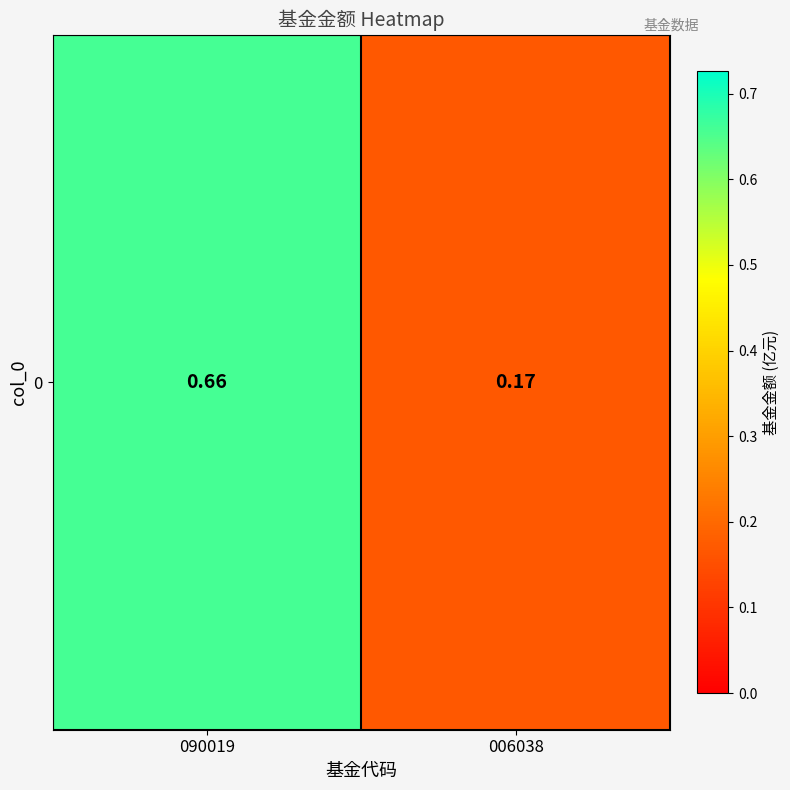

Where is the data nearest to the value 0?

006038